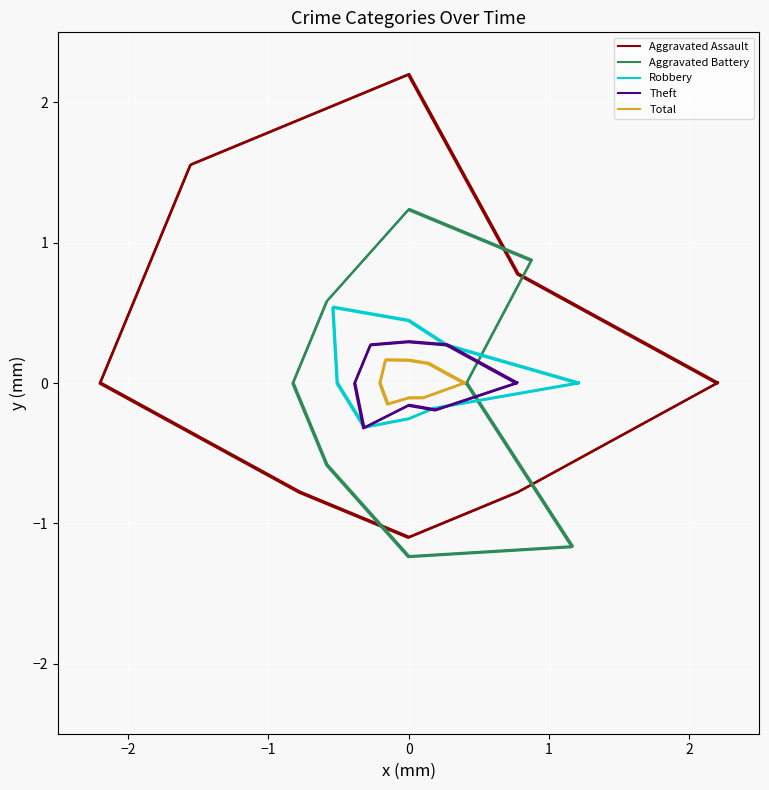

The Aggravated Assault series shows 0.4 at −2. True or false?

False